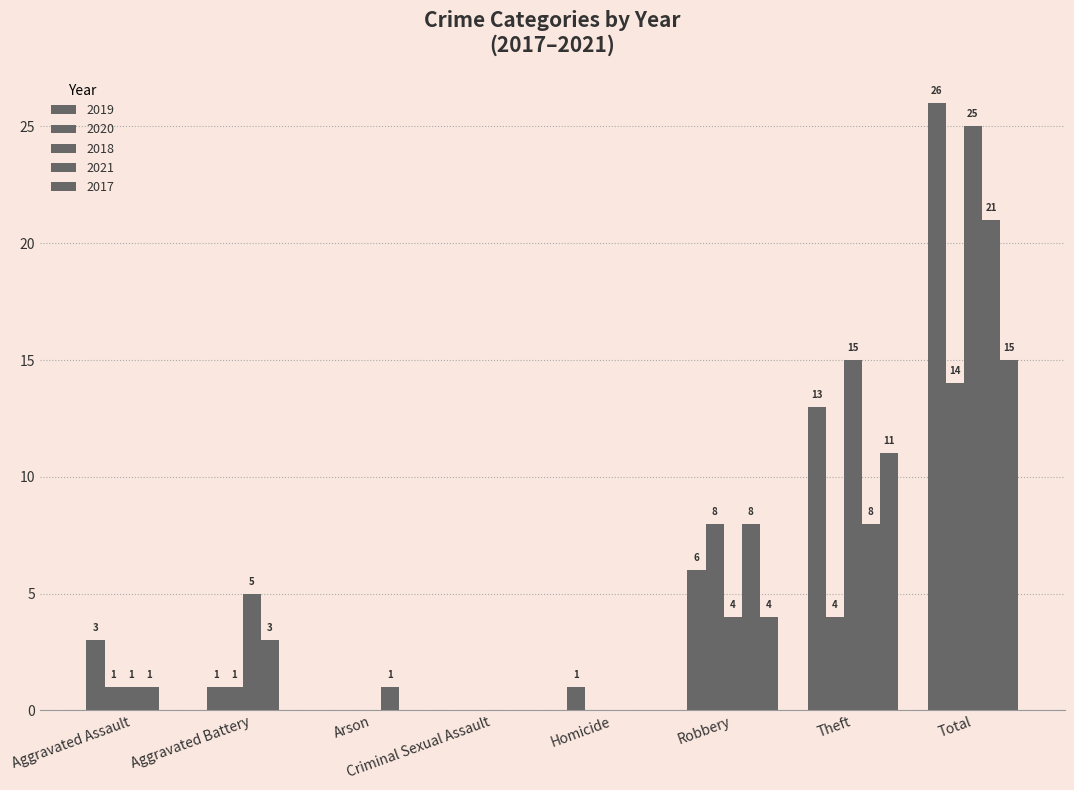

How many series are shown in this chart?

5